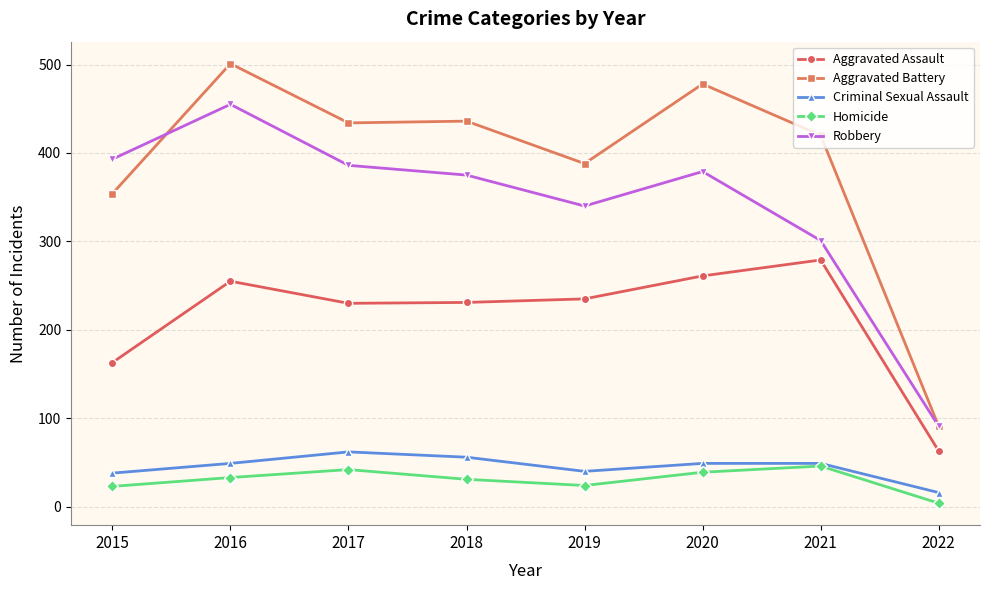

True or false: Aggravated Assault and Homicide cross at least once.

False